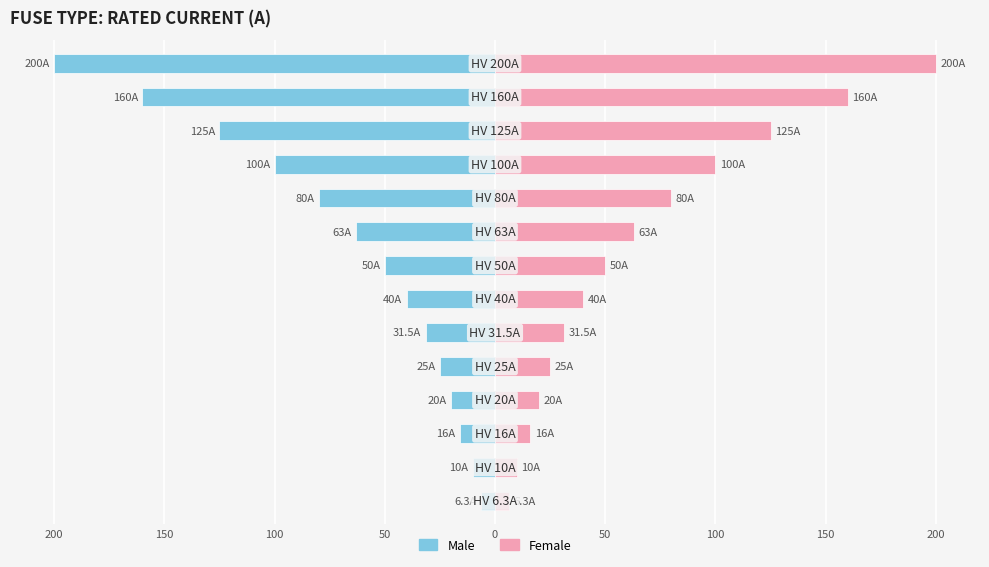

Is it true that Male equals -55.6 at 100?

False